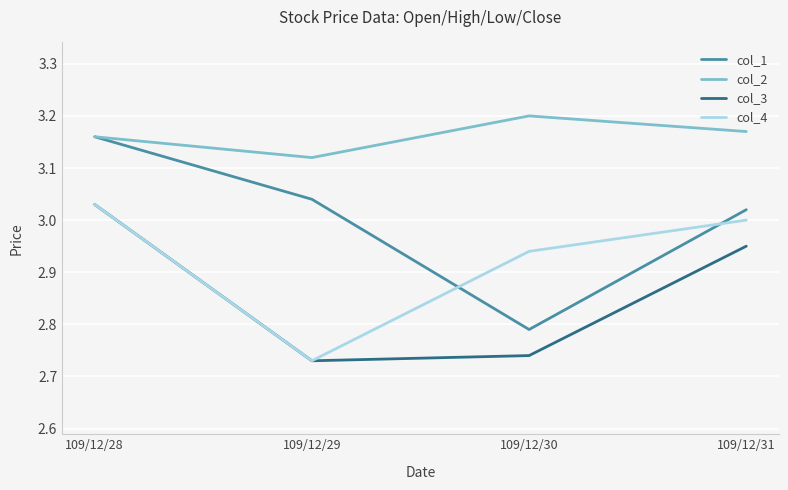

At which label is col_1 closest to 2?

109/12/30